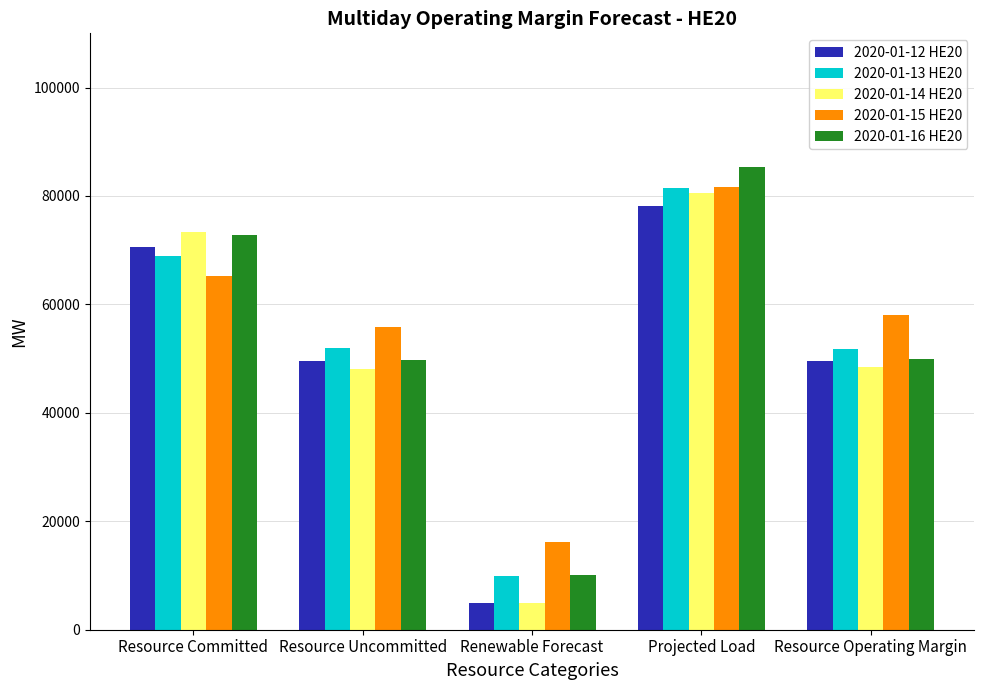

What is the label of the 4th bar from the left?

Projected Load